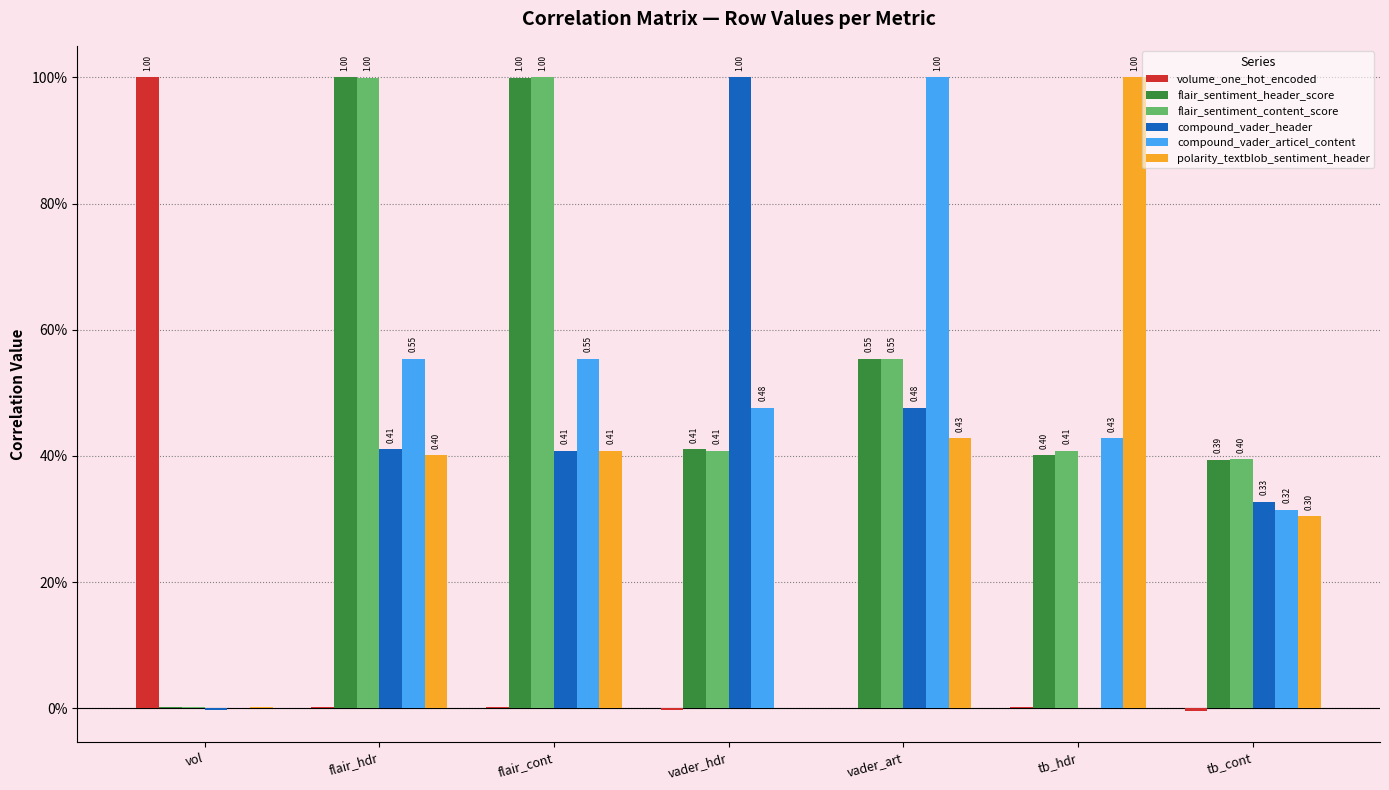

What are all the series names shown in the legend?

volume_one_hot_encoded, flair_sentiment_header_score, flair_sentiment_content_score, compound_vader_header, compound_vader_articel_content, polarity_textblob_sentiment_header